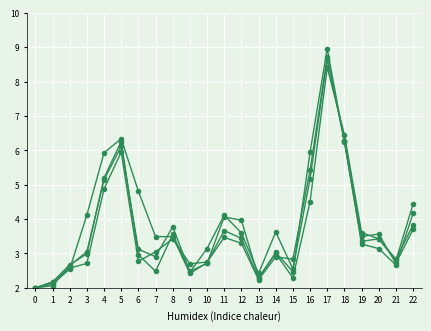

Count the number of data series in this chart.

4